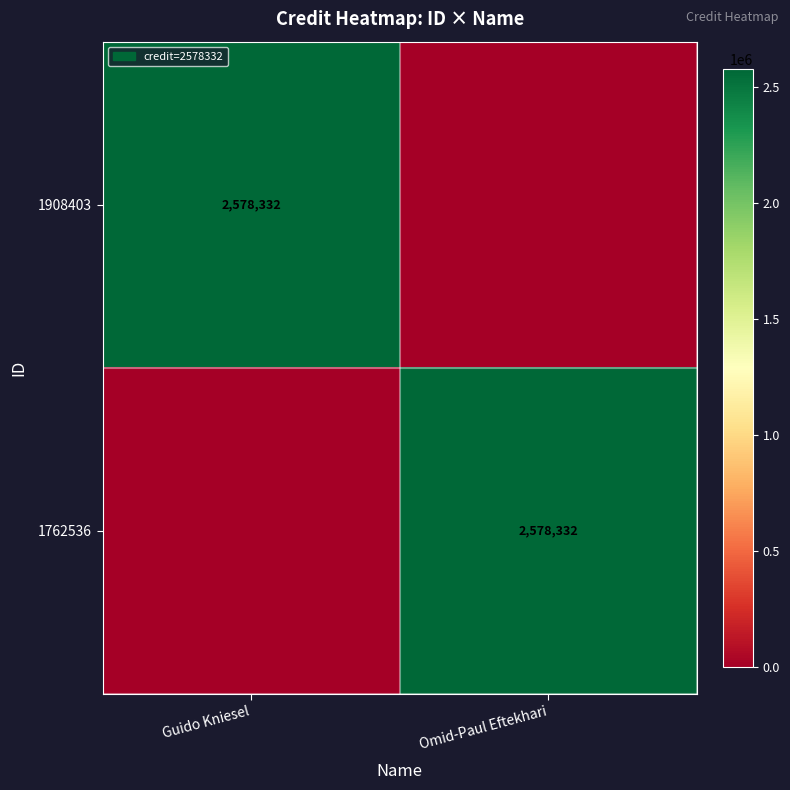

Is it true that 1908403 equals 2578332 at Guido Kniesel?

True